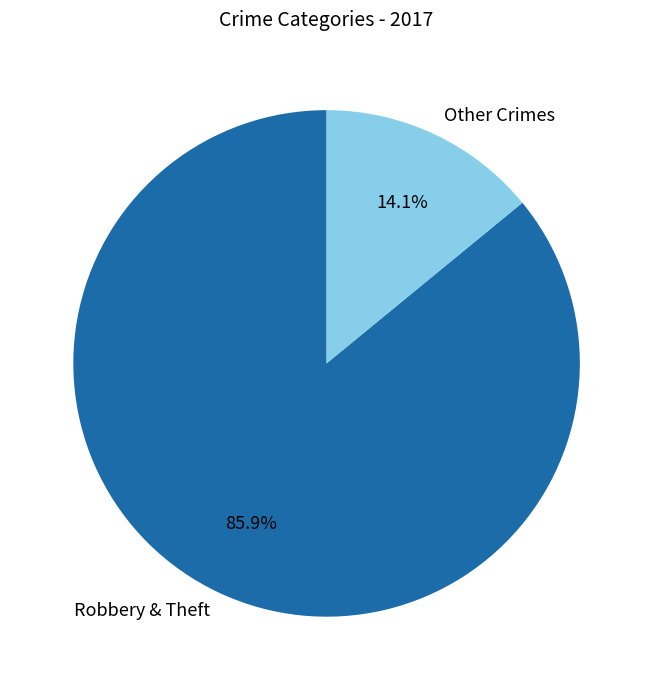

Do Other Crimes and Robbery & Theft together represent more than half of the pie?

Yes